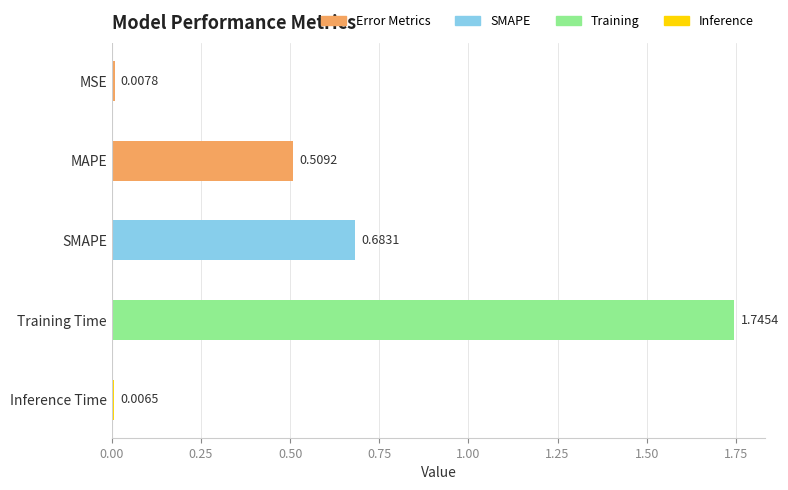

What is the label of the 1st bar from the top?

MSE